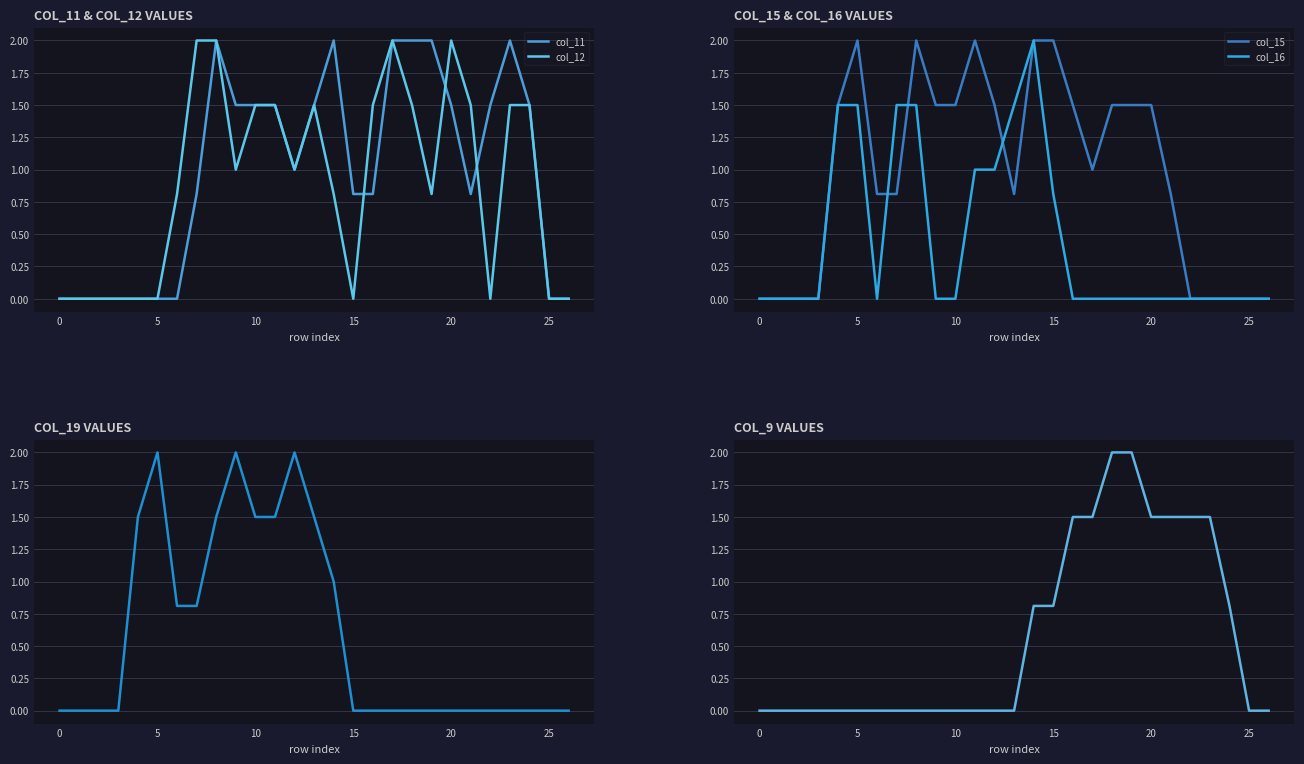

Reading left to right, extract all data points from this chart.

col_11: 0.0	0.0	0.0	0.0	0.0	0.0	0.0	0.8	2.0	1.5	1.5	1.5	1.0	1.5	2.0	0.8	0.8	2.0	2.0	2.0	1.5	0.8	1.5	2.0	1.5	0.0	0.0
col_12: 0.0	0.0	0.0	0.0	0.0	0.0	0.8	2.0	2.0	1.0	1.5	1.5	1.0	1.5	0.8	0.0	1.5	2.0	1.5	0.8	2.0	1.5	0.0	1.5	1.5	0.0	0.0
col_15: 0.0	0.0	0.0	0.0	1.5	2.0	0.8	0.8	2.0	1.5	1.5	2.0	1.5	0.8	2.0	2.0	1.5	1.0	1.5	1.5	1.5	0.8	0.0	0.0	0.0	0.0	0.0
col_16: 0.0	0.0	0.0	0.0	1.5	1.5	0.0	1.5	1.5	0.0	0.0	1.0	1.0	1.5	2.0	0.8	0.0	0.0	0.0	0.0	0.0	0.0	0.0	0.0	0.0	0.0	0.0
col_19: 0.0	0.0	0.0	0.0	1.5	2.0	0.8	0.8	1.5	2.0	1.5	1.5	2.0	1.5	1.0	0.0	0.0	0.0	0.0	0.0	0.0	0.0	0.0	0.0	0.0	0.0	0.0
col_9: 0.0	0.0	0.0	0.0	0.0	0.0	0.0	0.0	0.0	0.0	0.0	0.0	0.0	0.0	0.8	0.8	1.5	1.5	2.0	2.0	1.5	1.5	1.5	1.5	0.8	0.0	0.0